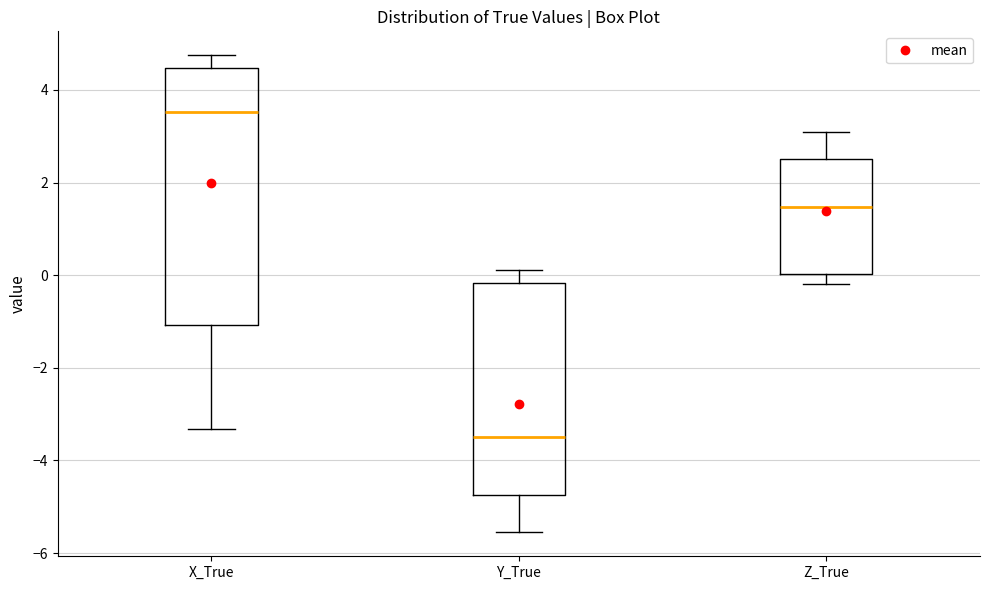

Which box is the tallest, from its lower edge to its upper edge?

X_True